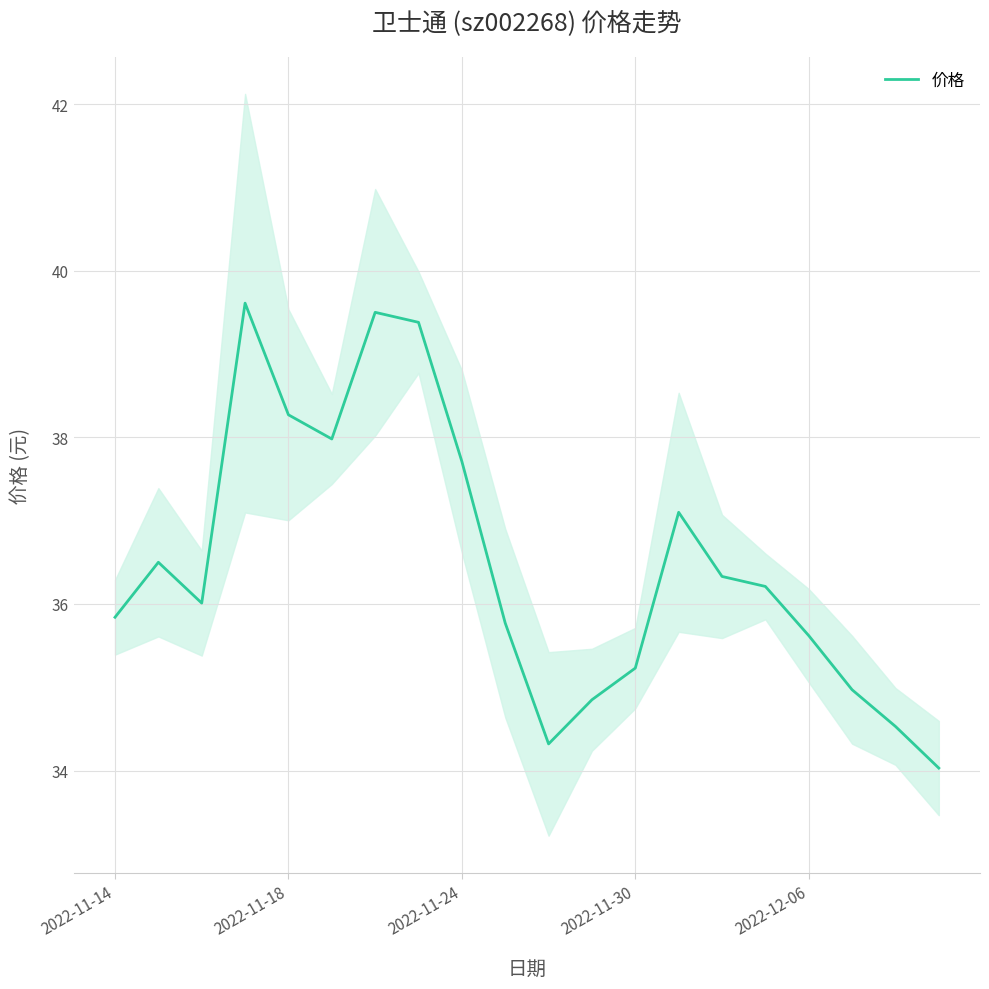

Reading left to right, extract all data points from this chart.

35.8	36.5	36.0	39.6	38.3	38.0	39.5	39.4	37.7	35.8	34.3	34.9	35.2	37.1	36.3	36.2	35.6	35.0	34.5	34.0